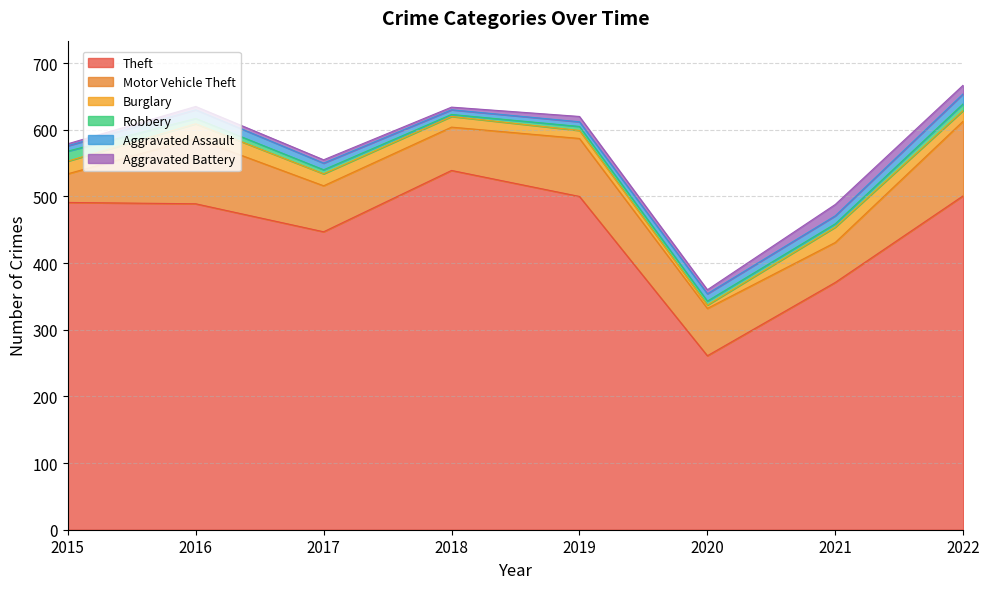

What is the difference between the second highest and minimum values in the Robbery series?

7